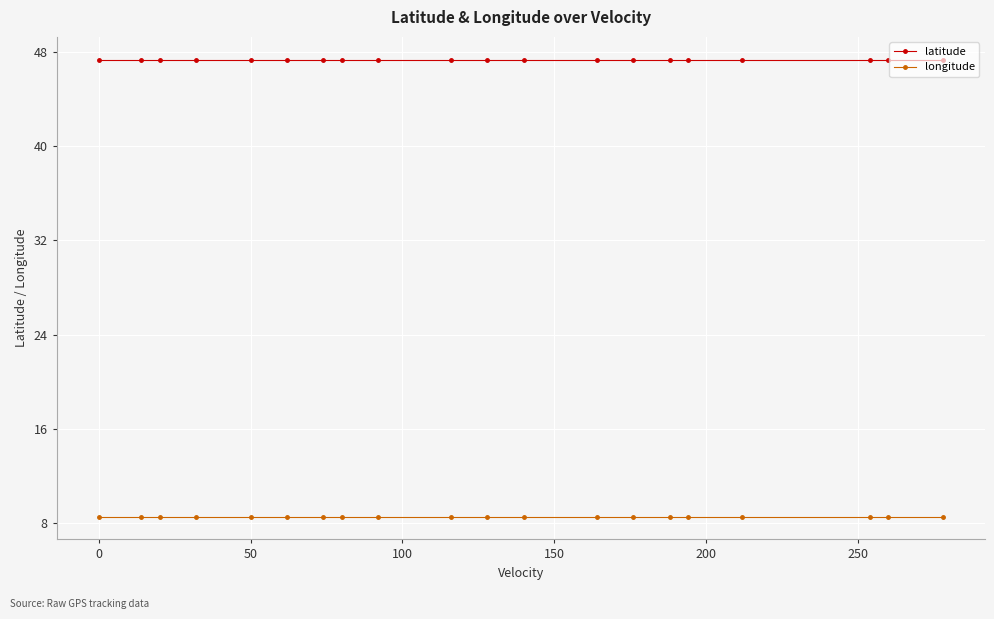

What is the maximum value for longitude?

8.5